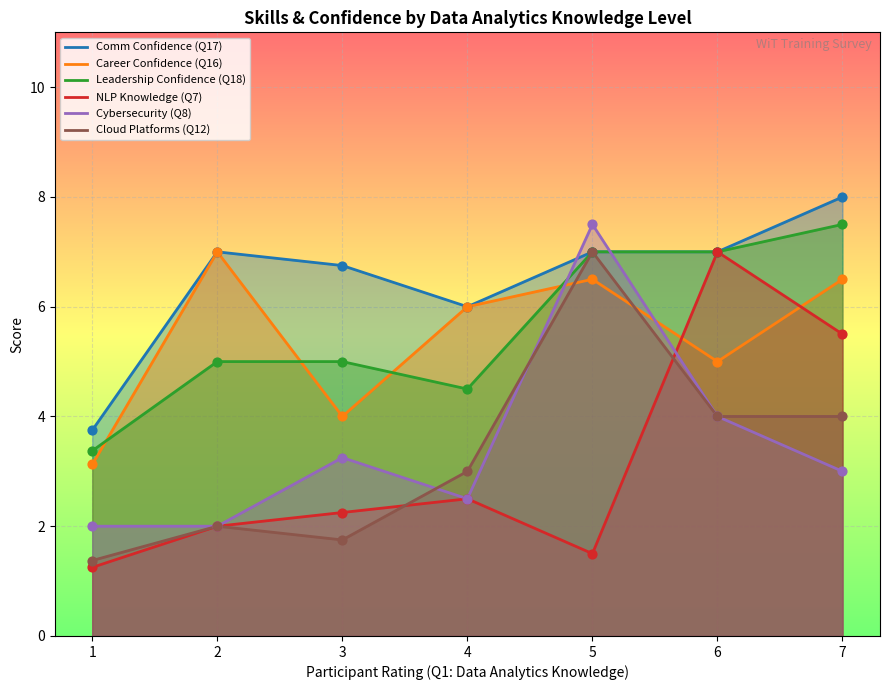

Which series has the largest total across all categories?

Comm Confidence (Q17)